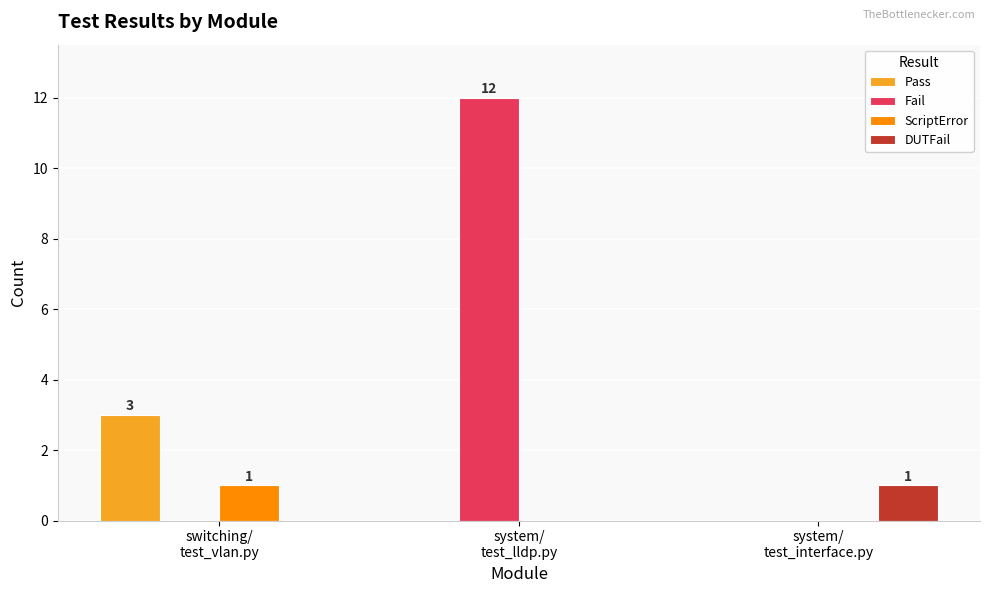

Which series has the largest total across all categories?

Fail